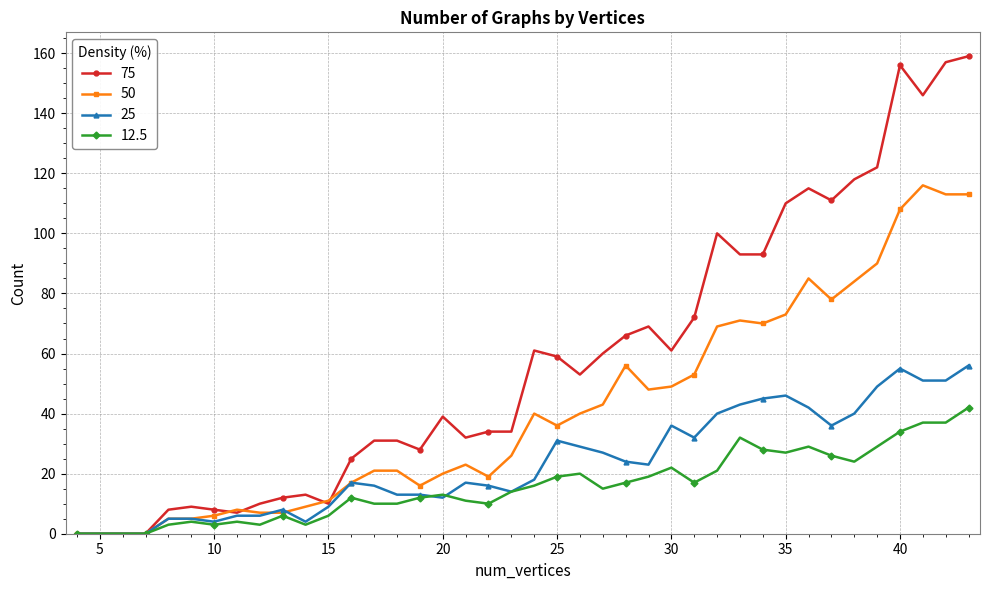

True or false: 12.5 has more than 0 interior local peaks.

True